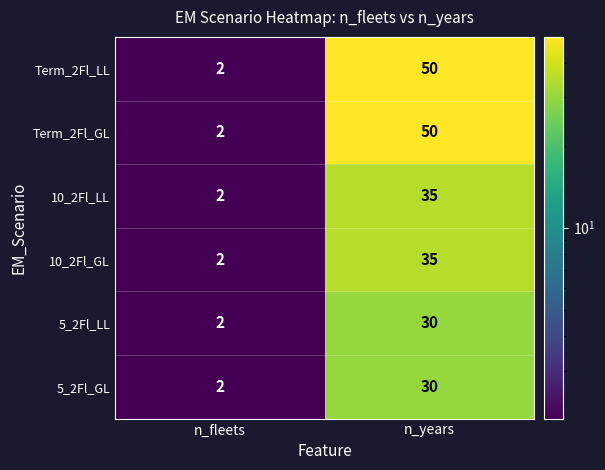

The value of 10_2Fl_LL at n_fleets is 2. True or false?

True